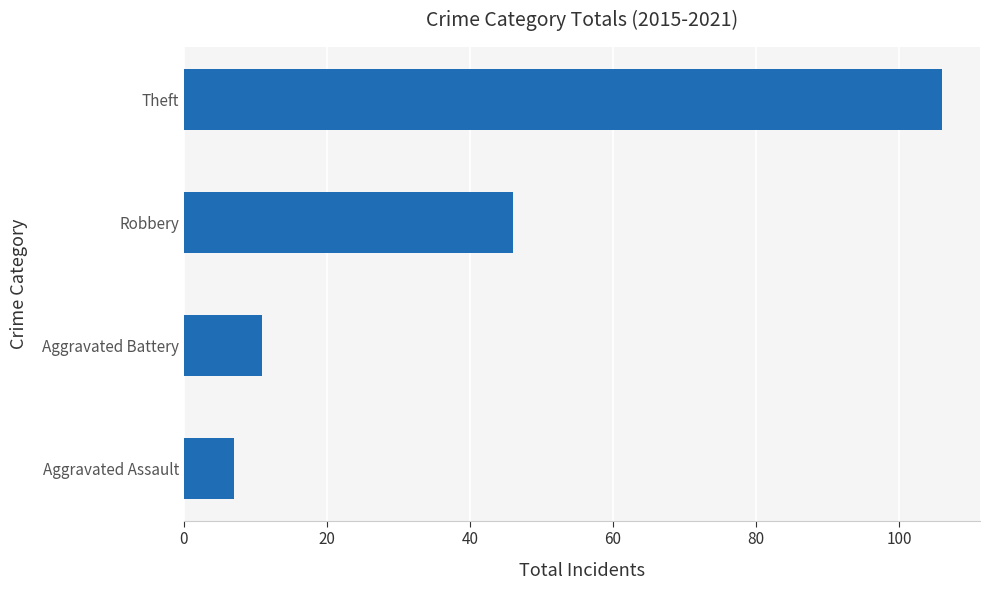

What is the sum of all values?

170